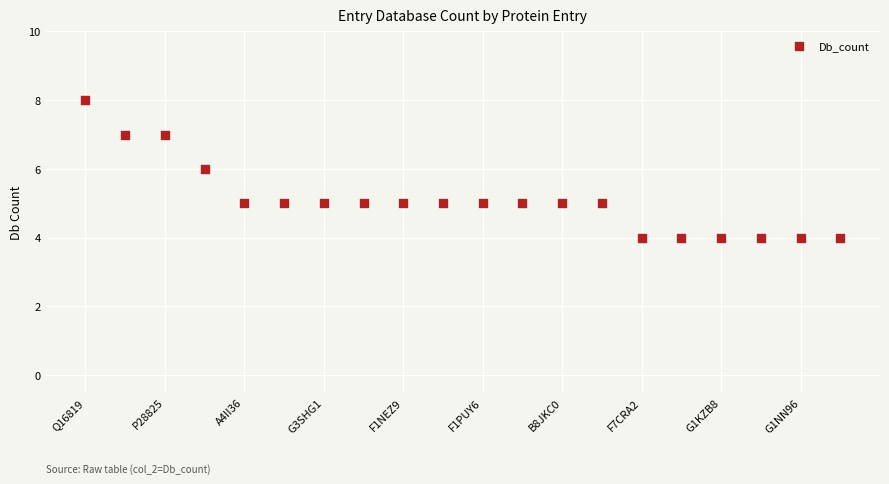

What is the range of X values (max minus min)?

19